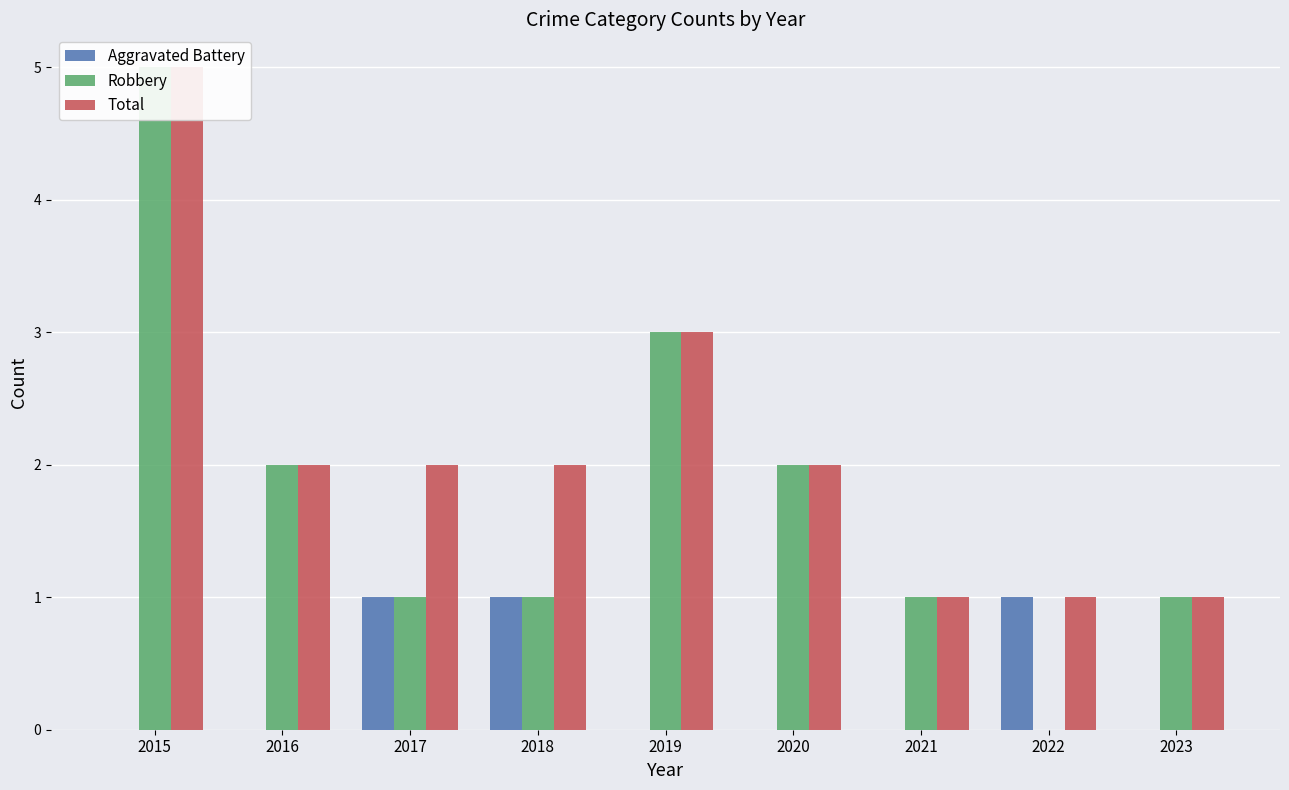

Reading left to right, transcribe all the data shown in this chart.

Aggravated Battery: 2015=0	2016=0	2017=1	2018=1	2019=0	2020=0	2021=0	2022=1	2023=0
Robbery: 2015=5	2016=2	2017=1	2018=1	2019=3	2020=2	2021=1	2022=0	2023=1
Total: 2015=5	2016=2	2017=2	2018=2	2019=3	2020=2	2021=1	2022=1	2023=1